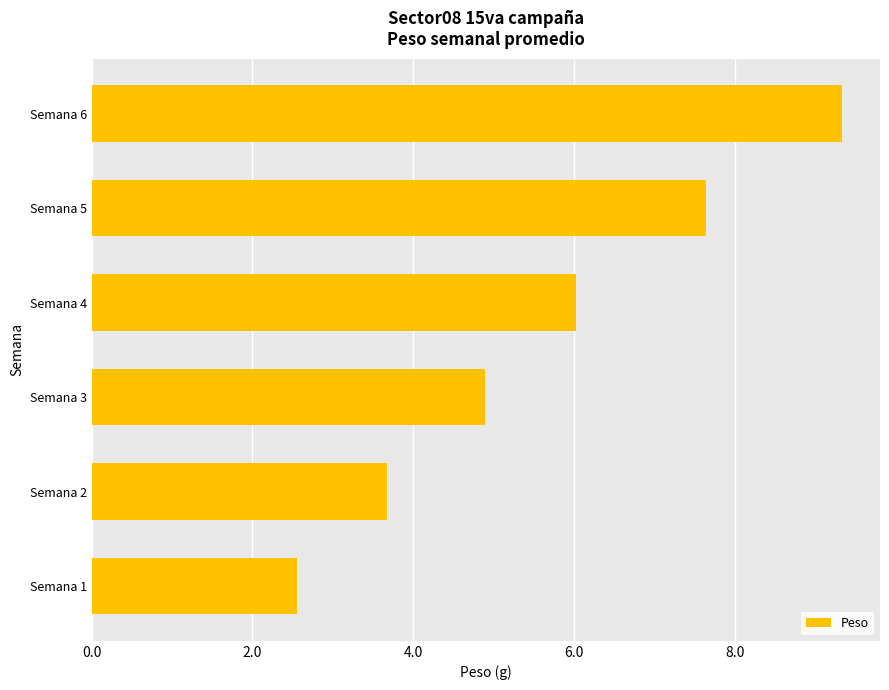

What is the average value?

5.7